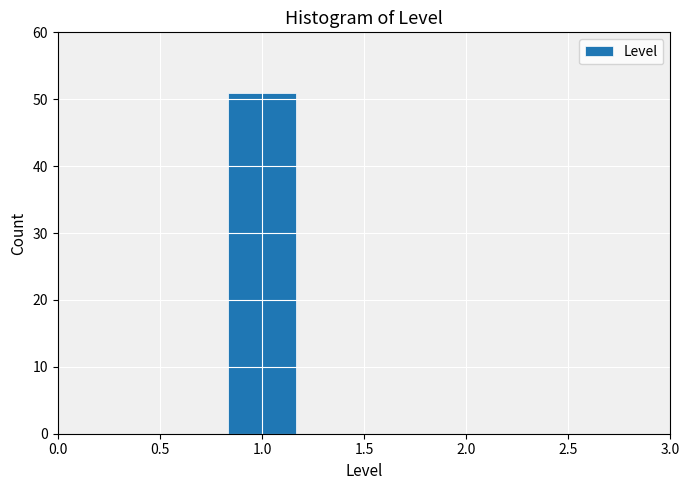

Which range on the x-axis has the tallest bar?

0.85 to 1.15